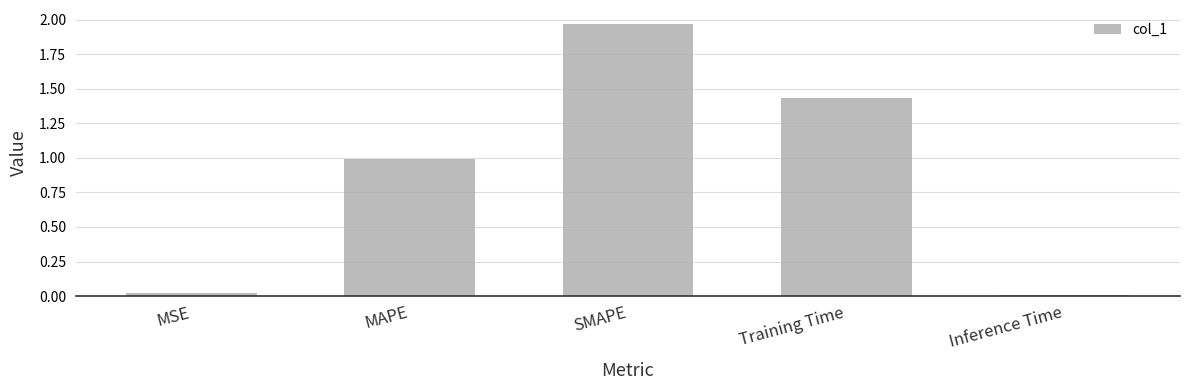

How many bars are there in total?

5